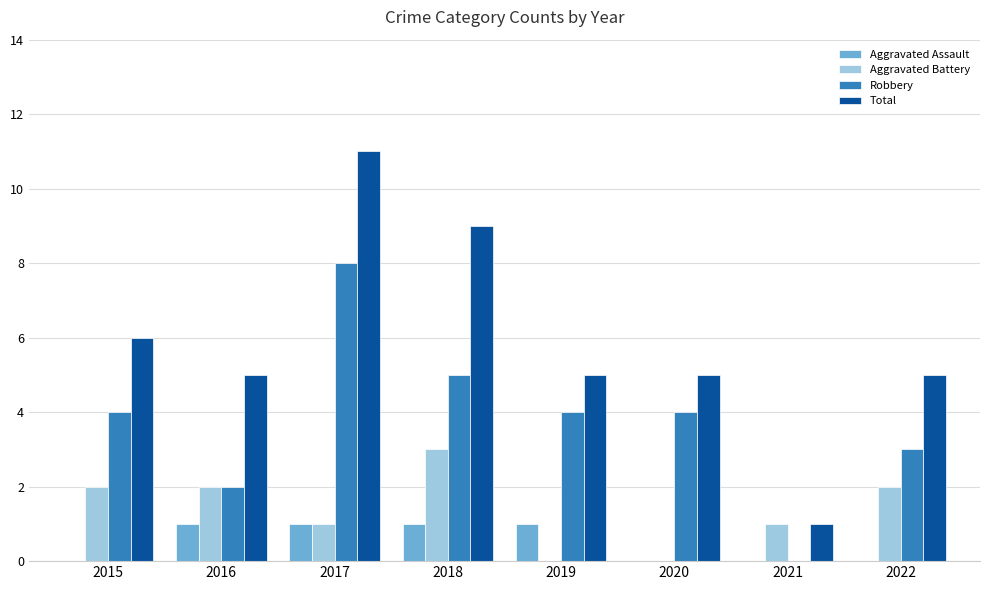

Reading right to left, transcribe all the data shown in this chart.

Aggravated Assault: 2022=0	2021=0	2020=0	2019=1	2018=1	2017=1	2016=1	2015=0
Aggravated Battery: 2022=2	2021=1	2020=0	2019=0	2018=3	2017=1	2016=2	2015=2
Robbery: 2022=3	2021=0	2020=4	2019=4	2018=5	2017=8	2016=2	2015=4
Total: 2022=5	2021=1	2020=5	2019=5	2018=9	2017=11	2016=5	2015=6